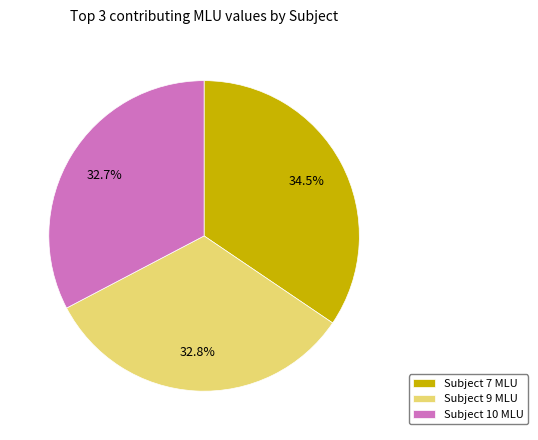

How many segments does this pie chart have?

3